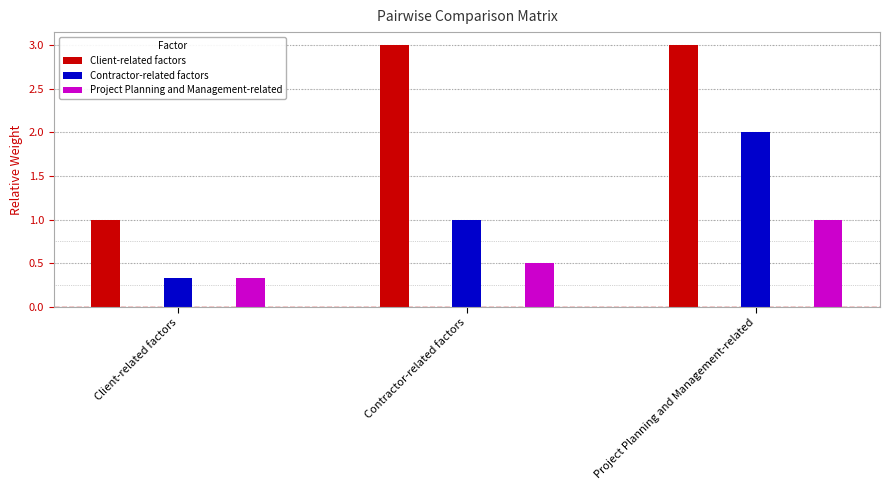

Does the chart contain any negative values?

No